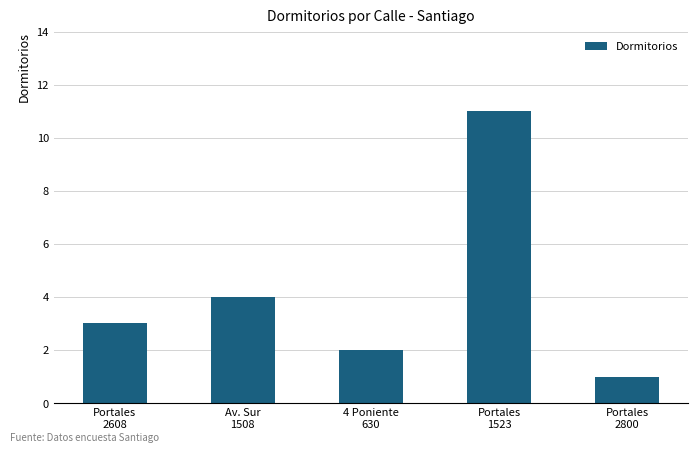

Is it true that the value at Portales
2608 is 3?

True